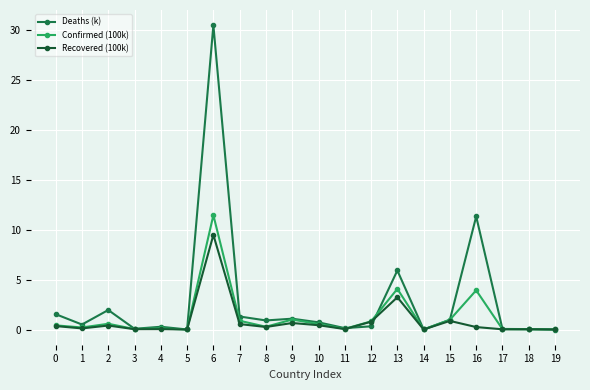

How many data points does each series have?

20